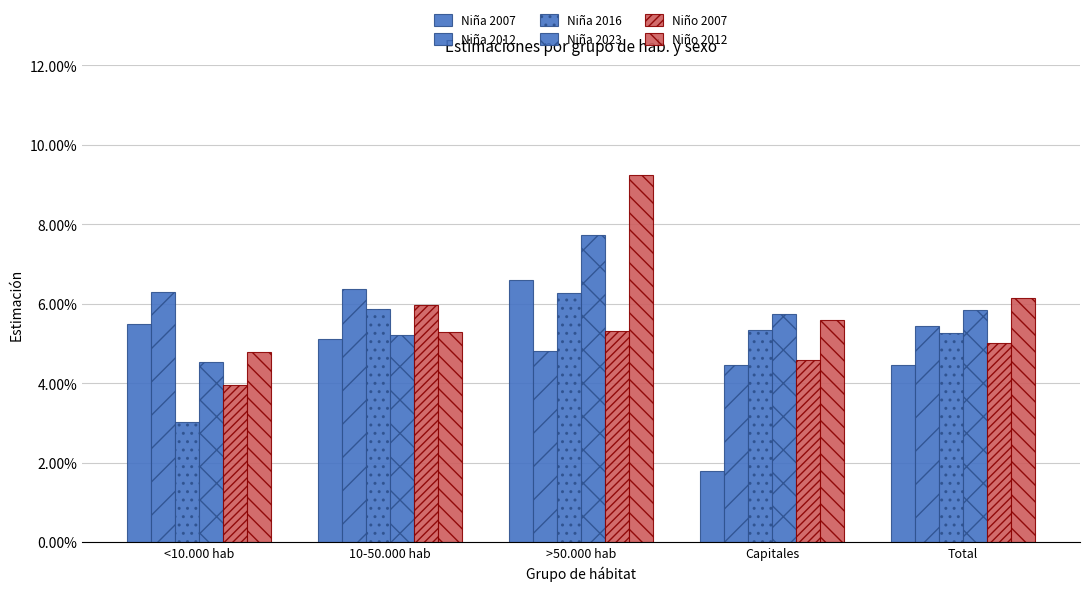

Are the bars horizontal?

No